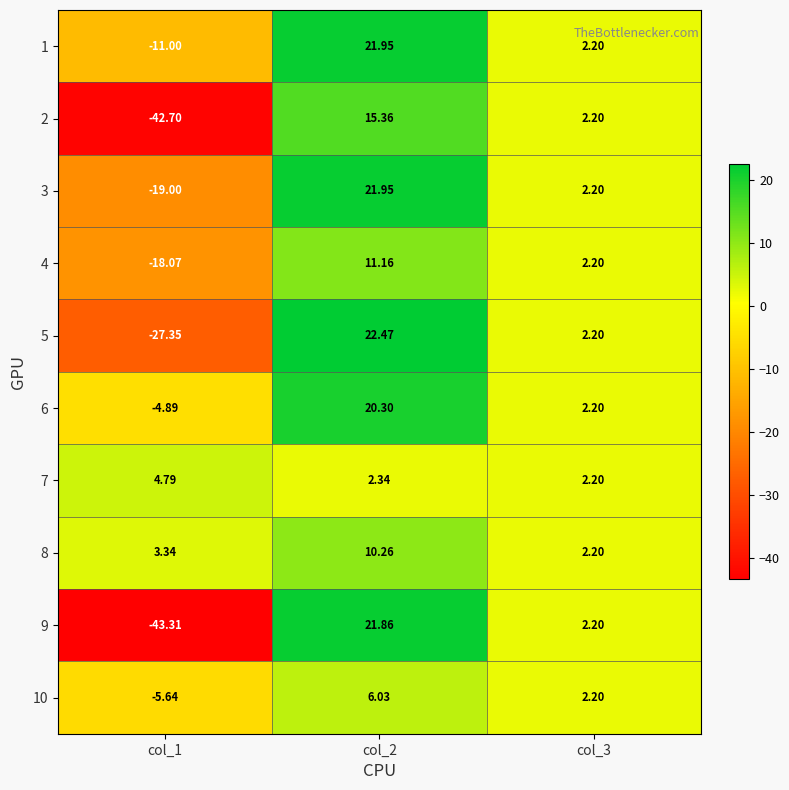

How many values in the 2 series exceed 2?

2